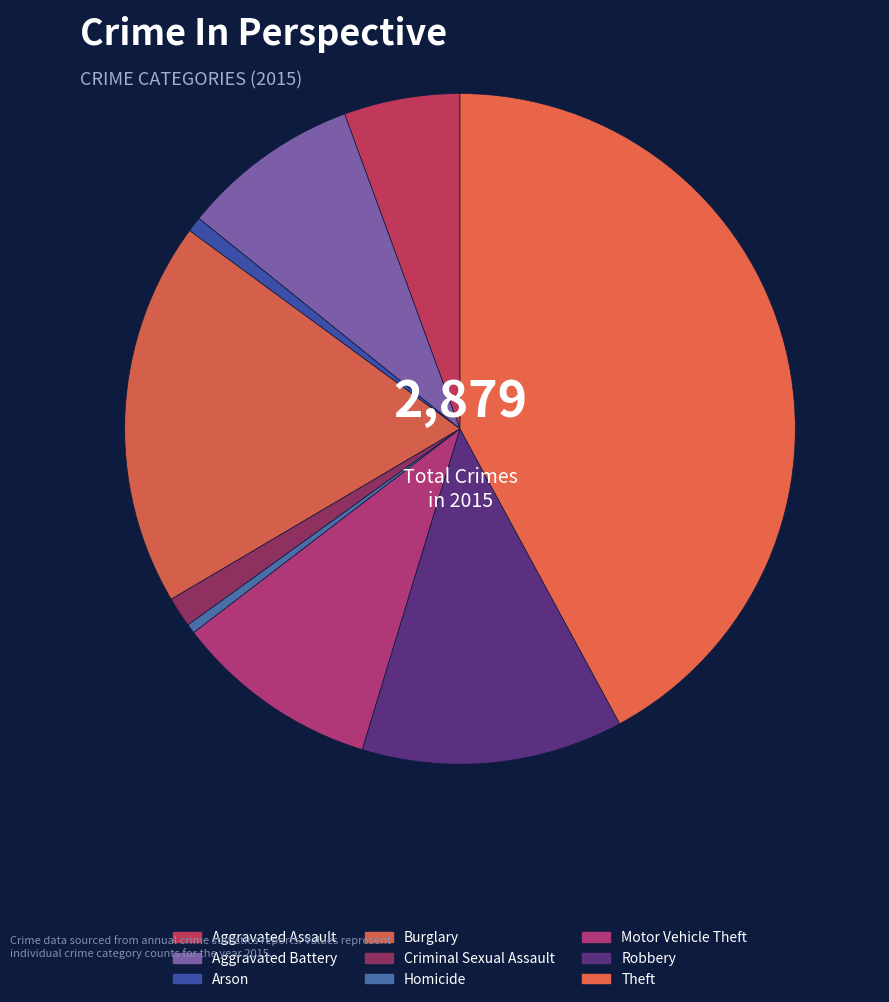

To the nearest percent, what percentage of the pie is Theft?

42%